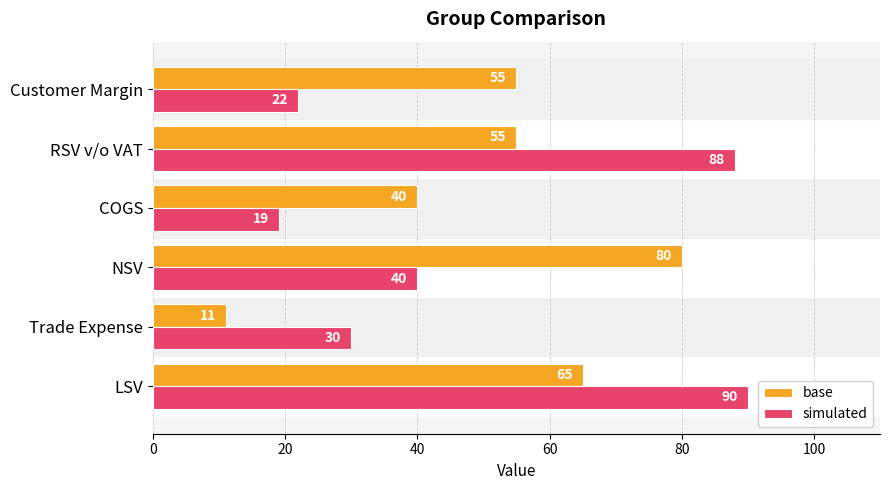

List the series in order of their peak value, highest first.

simulated, base